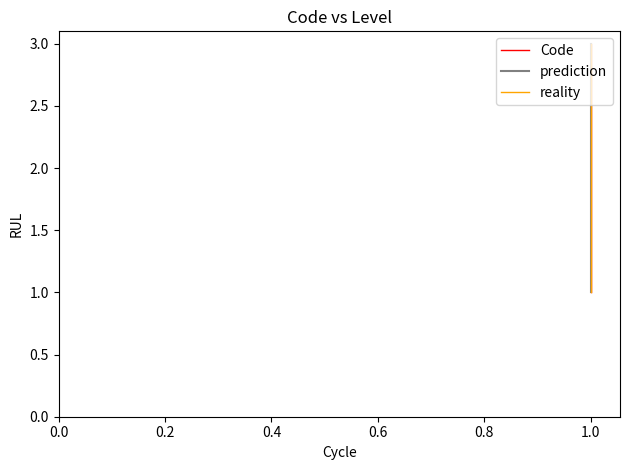

Rank the series by their maximum value, from highest to lowest.

Code, prediction, reality